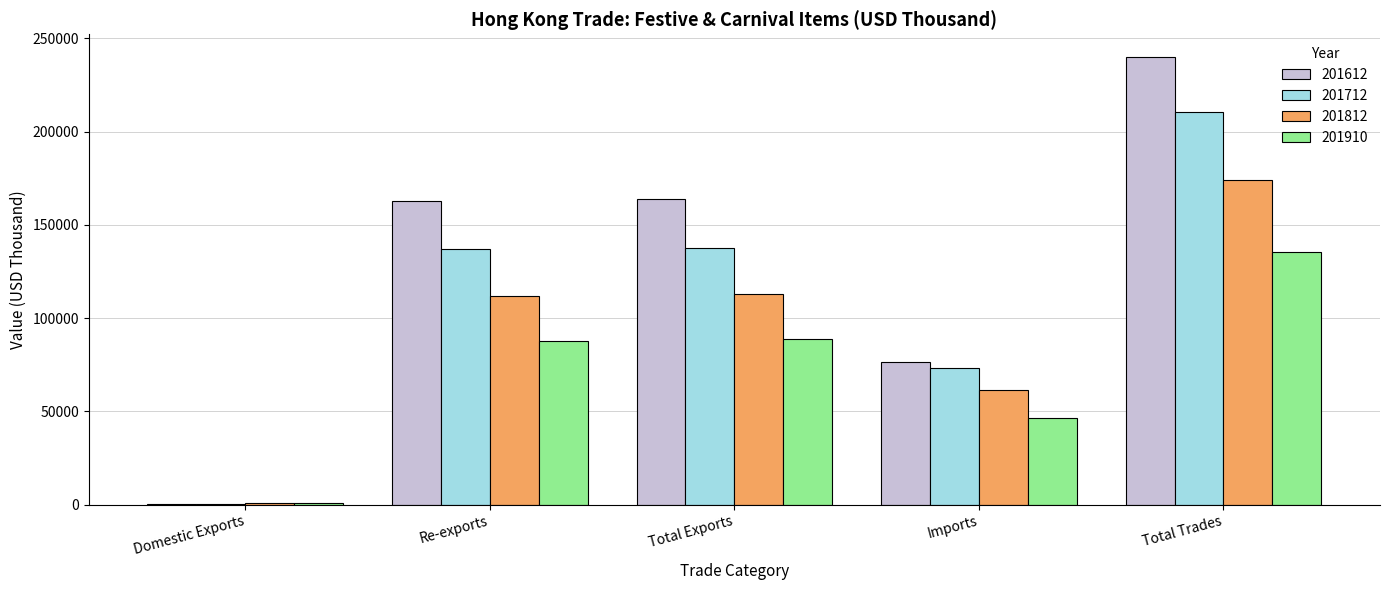

What is the sum of the 201612 values at Re-exports and Total Trades?

403159.8